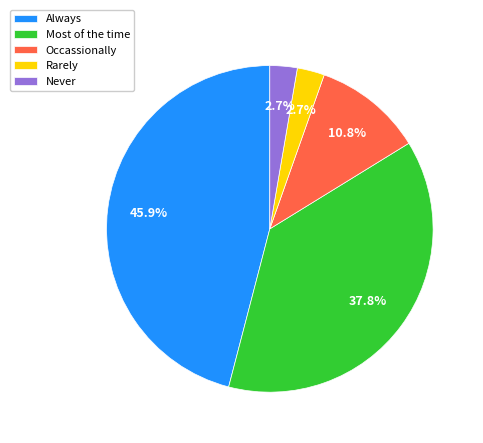

What percentage do Never and Rarely together represent?

5.4%